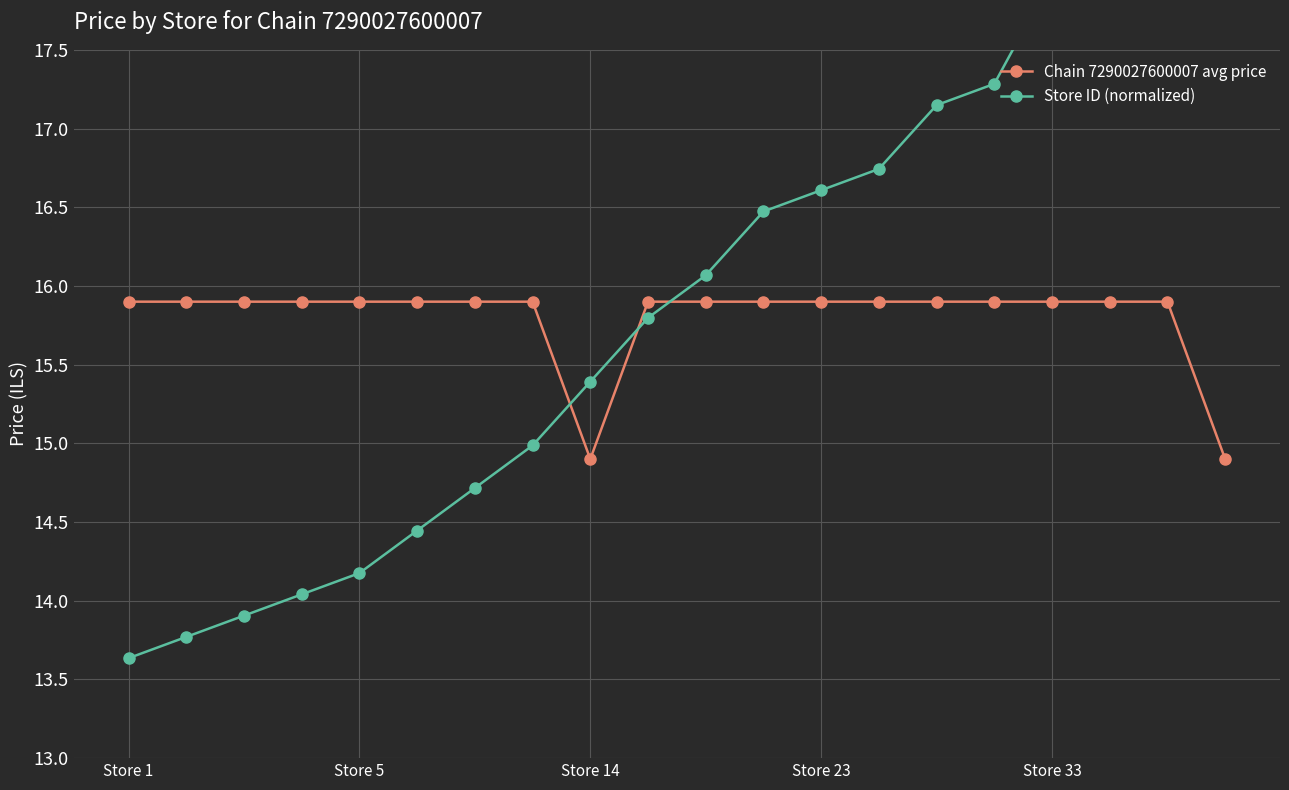

Reading left to right, what are all the values shown in this chart?

Chain 7290027600007 avg price: 15.9	15.9	15.9	15.9	15.9	15.9	15.9	15.9	14.9	15.9	15.9	15.9	15.9	15.9	15.9	15.9	15.9	15.9	15.9	14.9
Store ID (normalized): 13.6	13.8	13.9	14.0	14.2	14.4	14.7	15.0	15.4	15.8	16.1	16.5	16.6	16.7	17.1	17.3	18.0	18.1	18.4	18.5